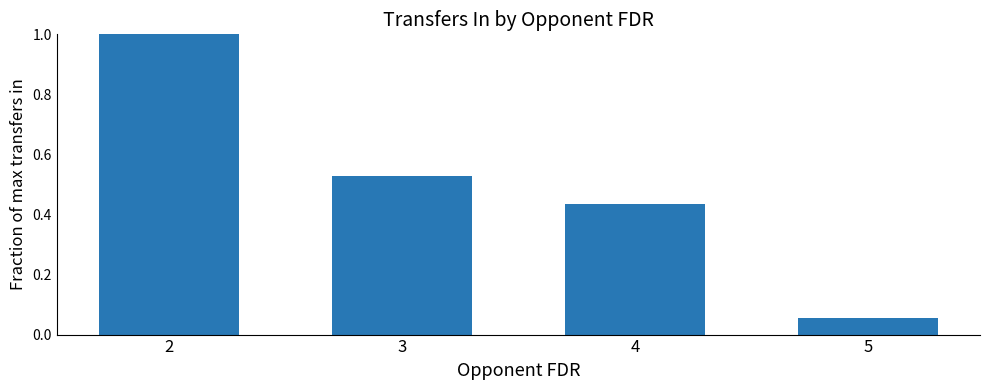

True or false: the data shows 0.1 at 3.

False